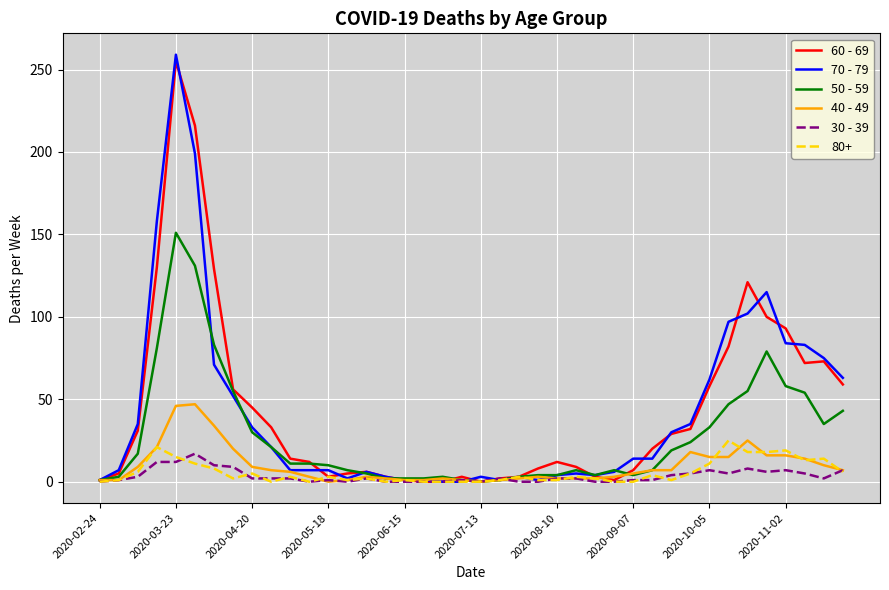

What is the maximum value shown in the chart?

259